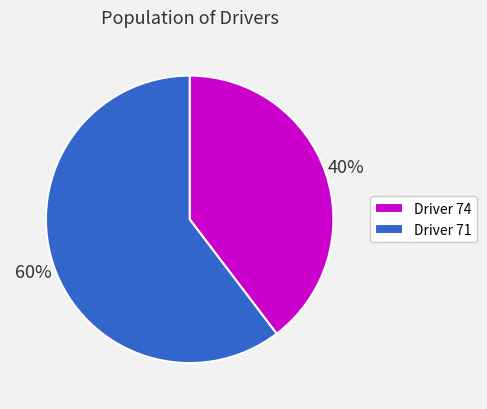

To the nearest percent, what is the average slice percentage?

50%